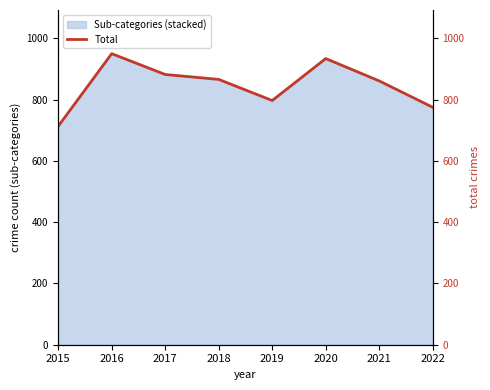

The value at 2019 is 1041. True or false?

False